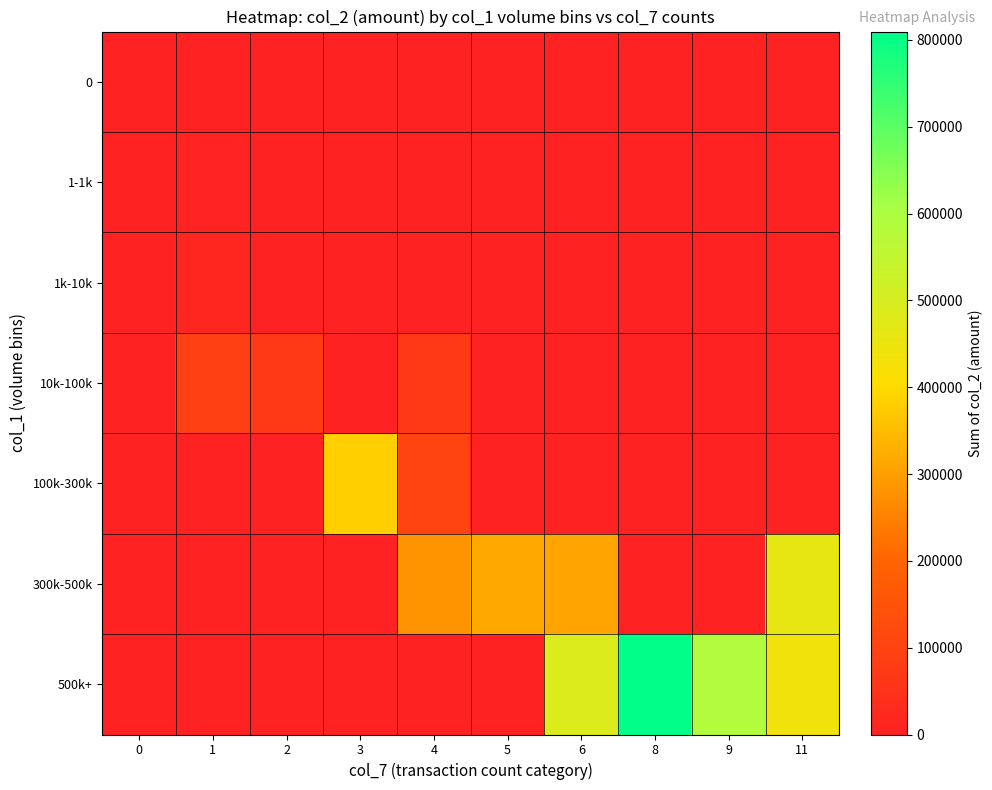

List the series in order of their peak value, lowest first.

row_0, row_1, row_2, row_3, row_4, row_5, row_6